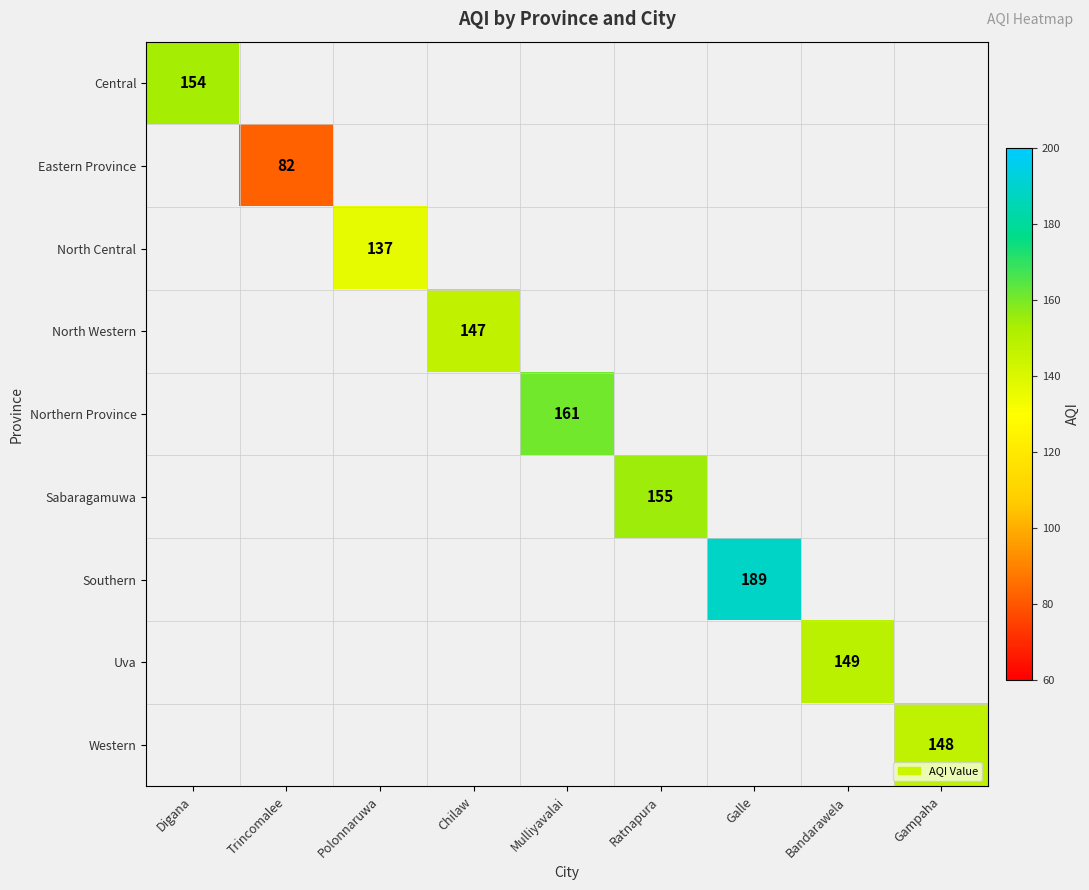

Is the value of Northern Province at Galle greater than the value of Uva at Digana?

No